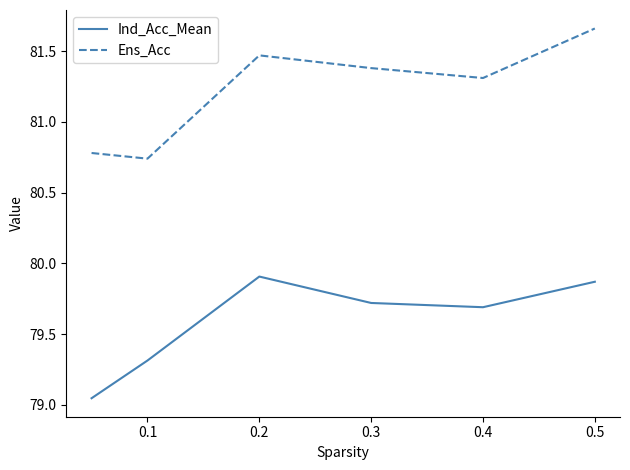

List the series in order of their overall mean, lowest first.

Ind_Acc_Mean, Ens_Acc